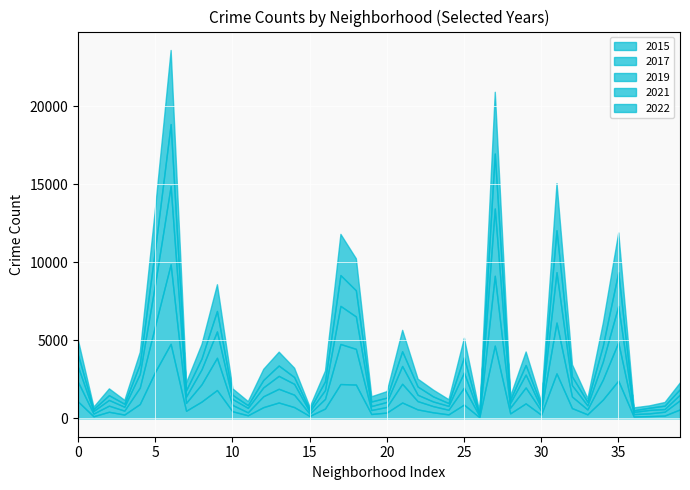

What is the value of the 2021 point at the 37th from the left?

104